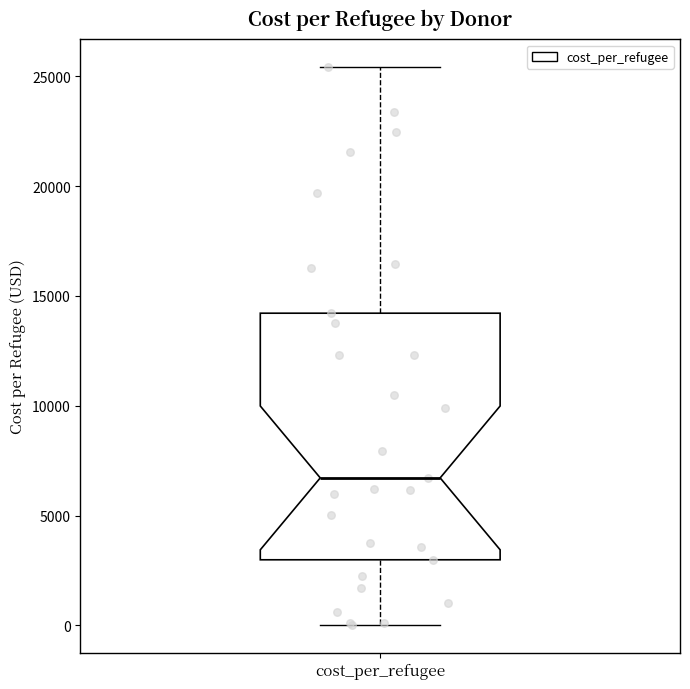

Where is the upper edge of the box for cost_per_refugee on the y-axis? The values are not printed on the chart, so give them approximately, as read against the axis.

14000